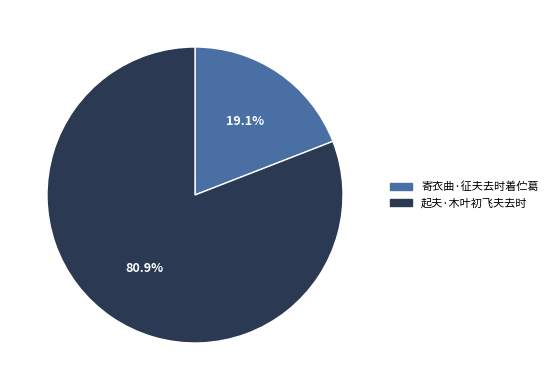

Between 起夫·木叶初飞夫去时 and 寄衣曲·征夫去时着伫葛, which is larger?

起夫·木叶初飞夫去时